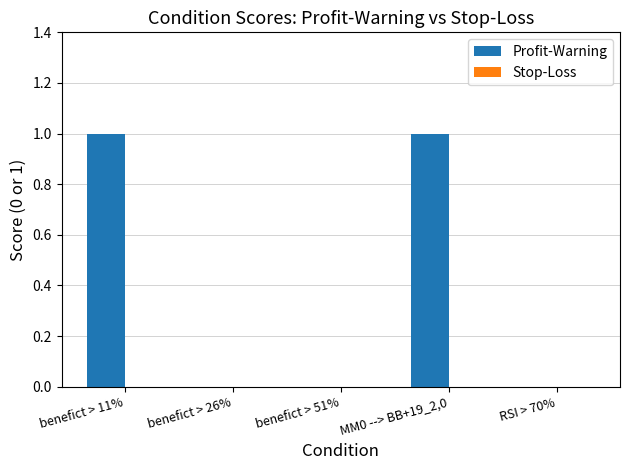

Between benefict > 51% and benefict > 11%, which is larger?

benefict > 11%